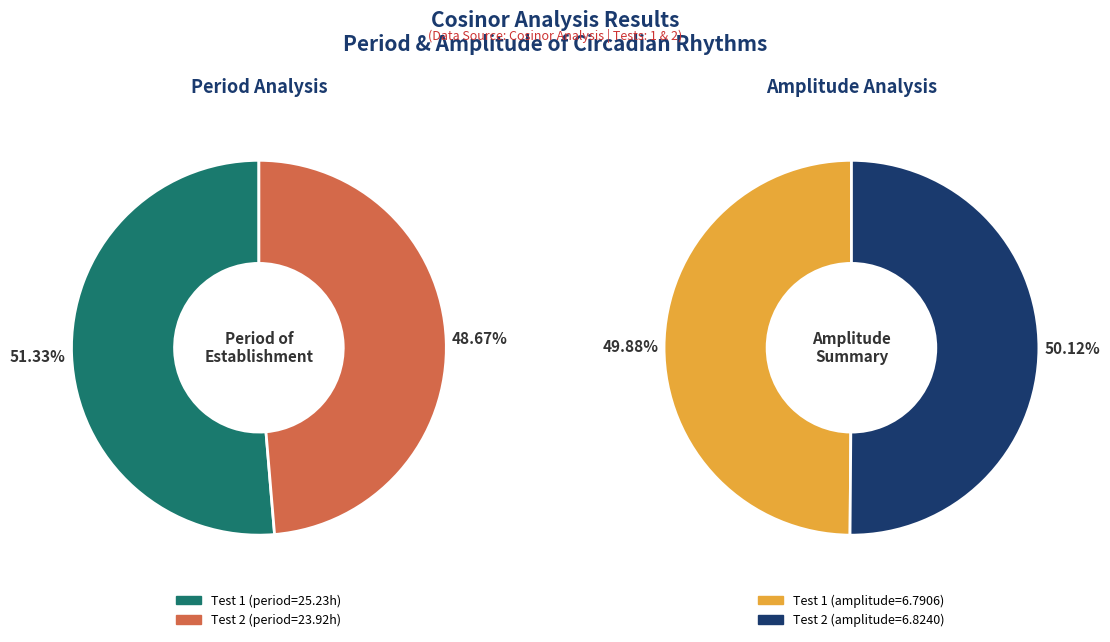

To the nearest percent, what is the average slice percentage?

50%